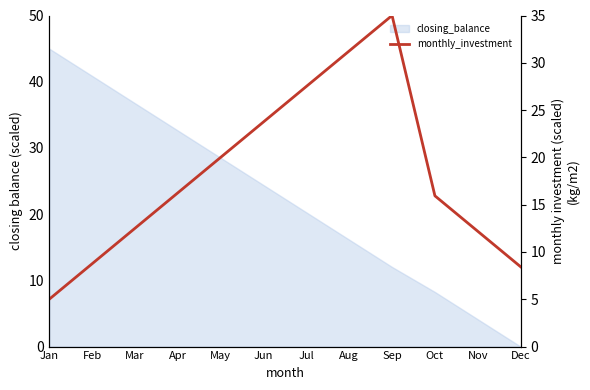

At which label is the value closest to 20?

May